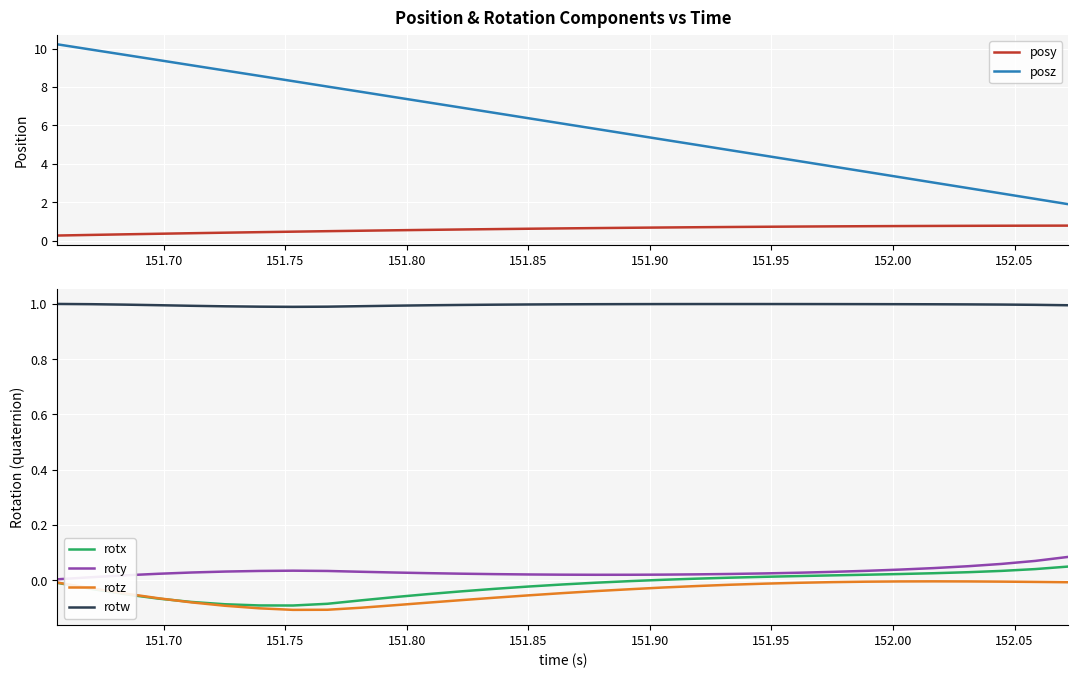

True or false: rotw and roty intersect in this chart.

False